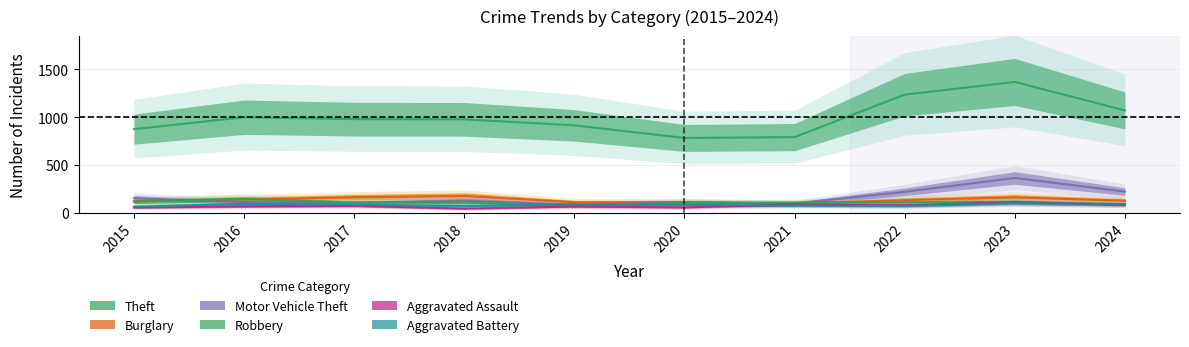

What is the difference between the maximum and minimum values in the Aggravated Battery series?

38